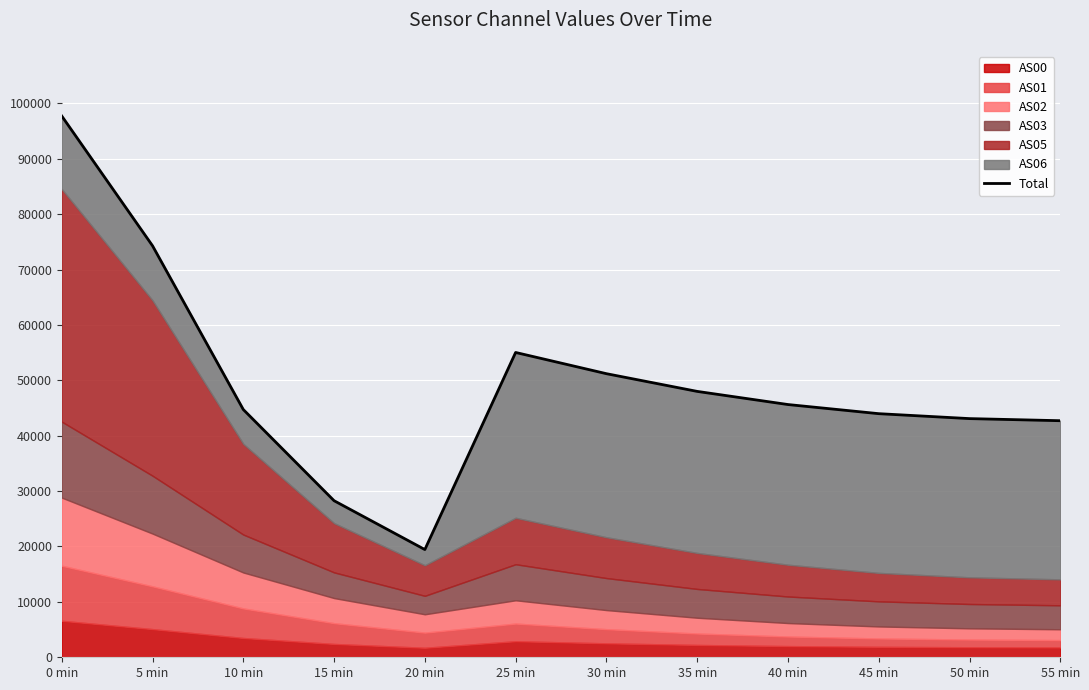

Which label corresponds to the largest value in the chart?

0 min